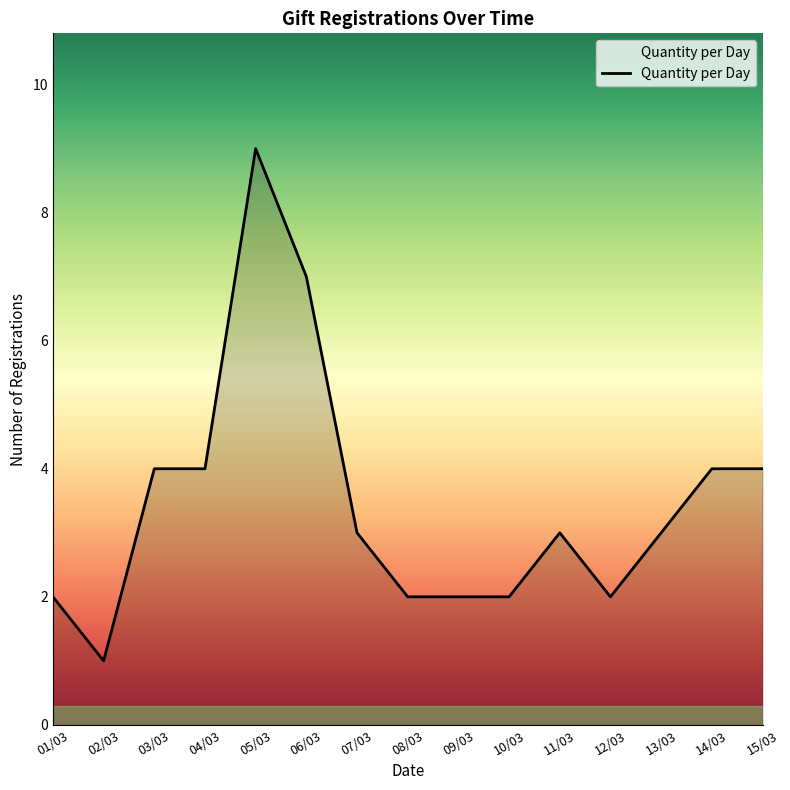

Is it true that the value at 08/03 is 1?

False